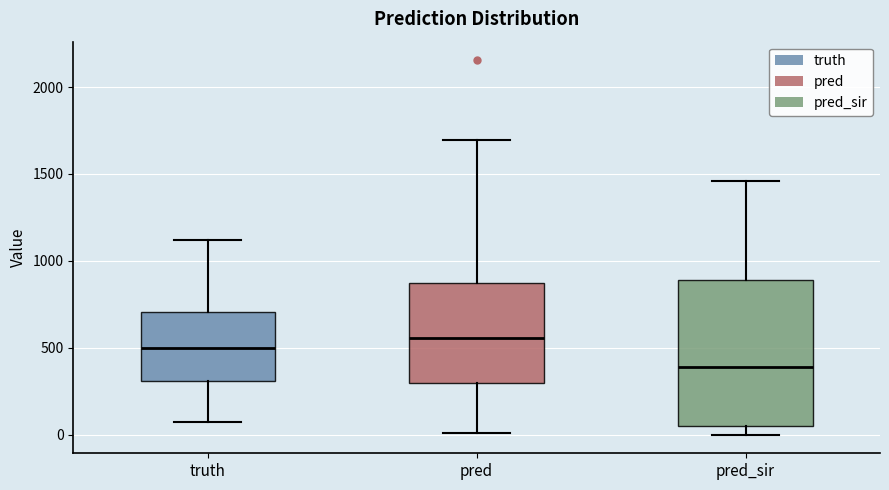

Which box's median line is the highest?

pred